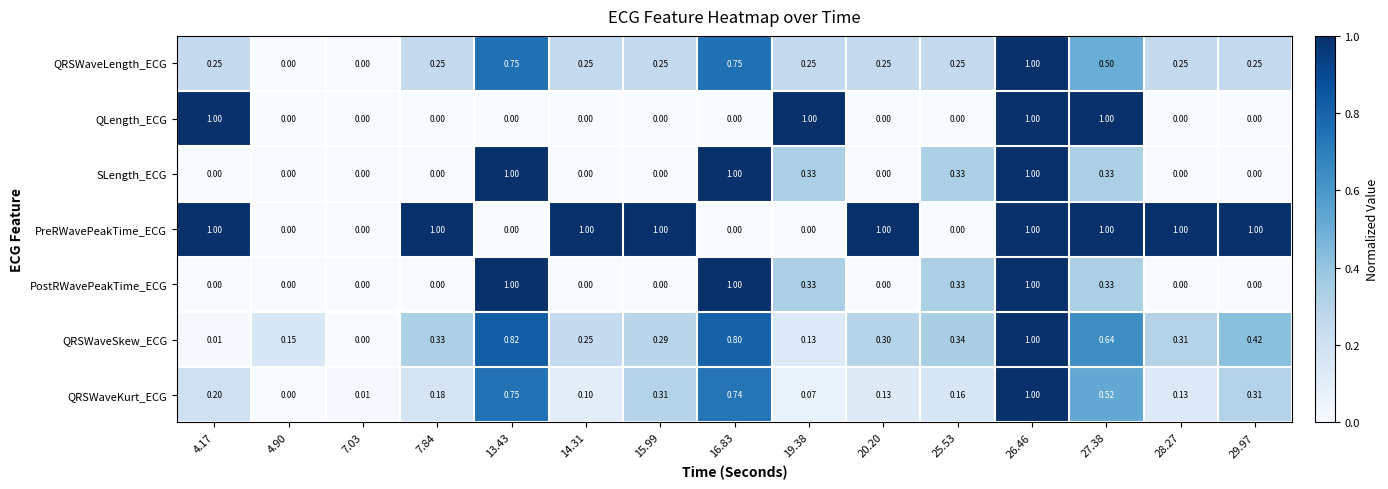

Is the value of PreRWavePeakTime_ECG at 27.38 greater than the value of QLength_ECG at 7.03?

Yes